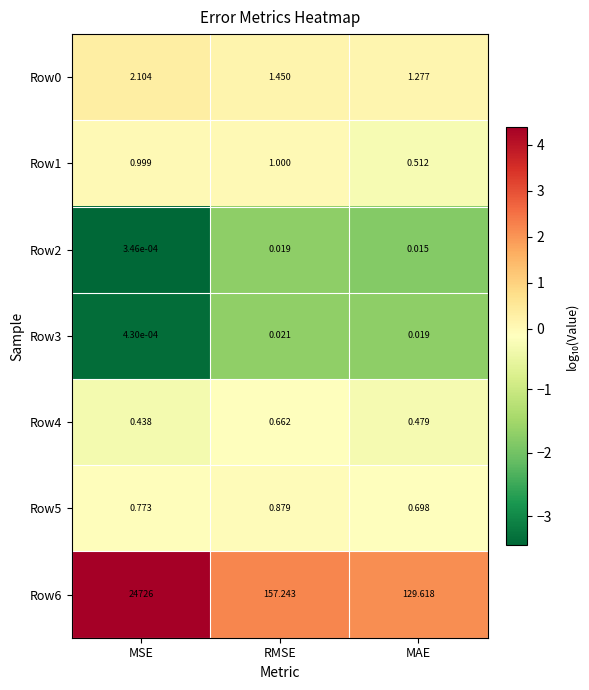

Rank the categories by Row3 value from highest to lowest.

RMSE, MAE, MSE